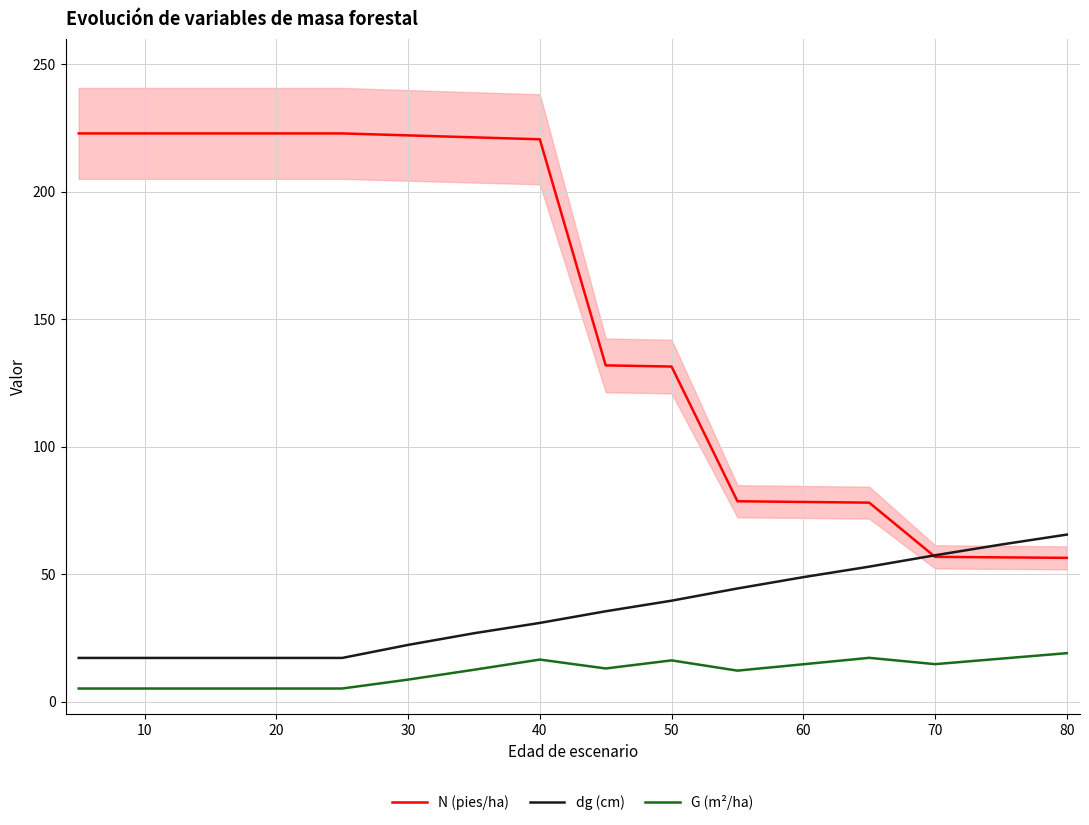

At how many categories does at least one series exceed 84?

10